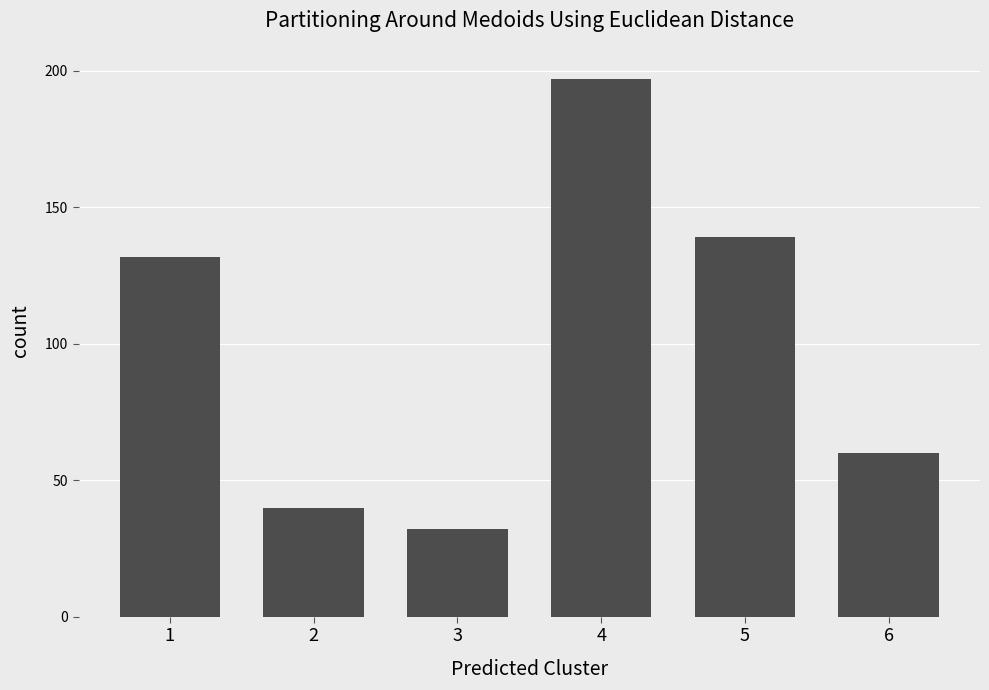

How many values are below 132?

3